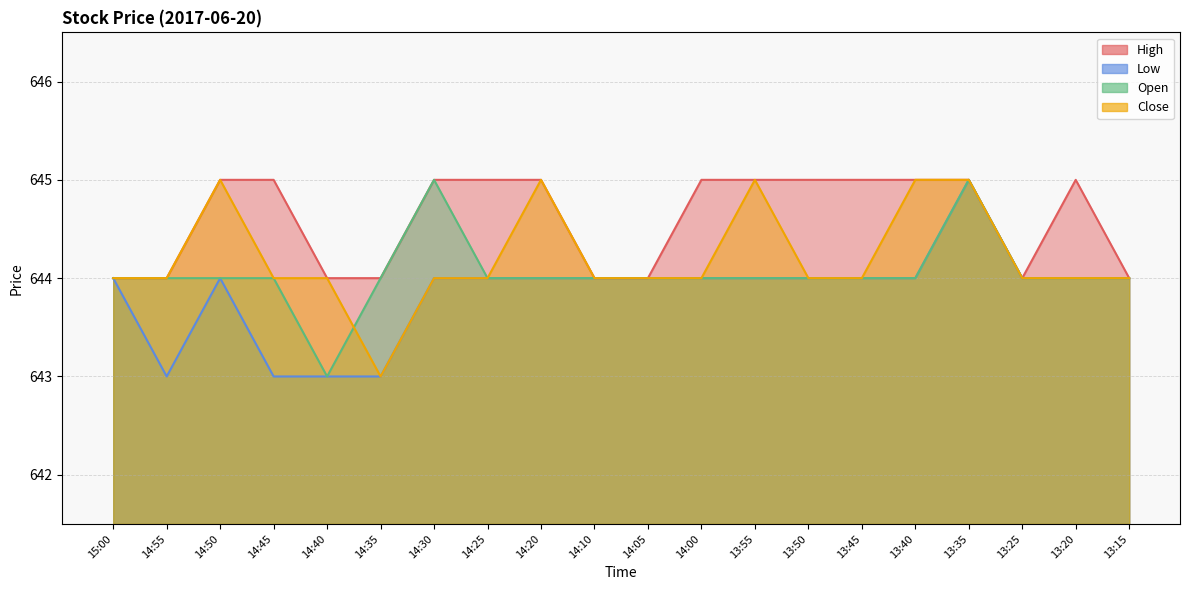

True or false: Open and High intersect in this chart.

False